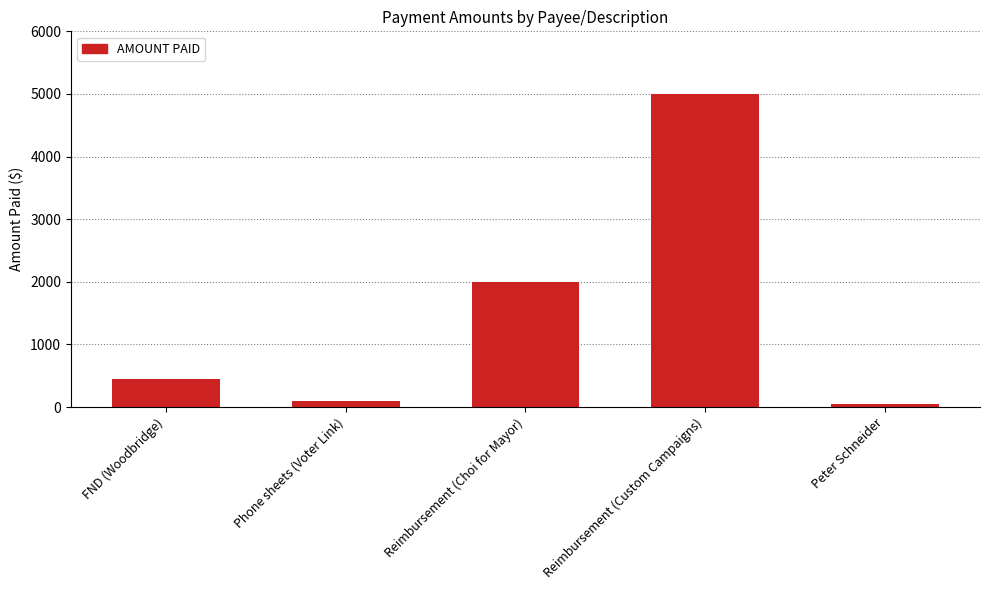

Reading right to left, list all the values displayed in this chart.

Peter Schneider=44.5	Reimbursement (Custom Campaigns)=5000.0	Reimbursement (Choi for Mayor)=2000.0	Phone sheets (Voter Link)=100.0	FND (Woodbridge)=450.0